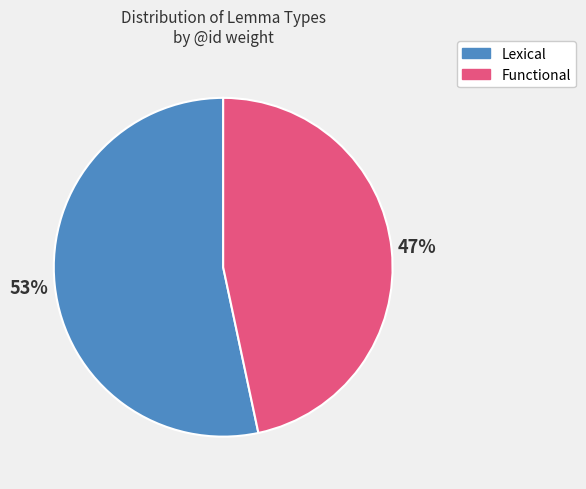

To the nearest percent, what is the average slice percentage?

50%